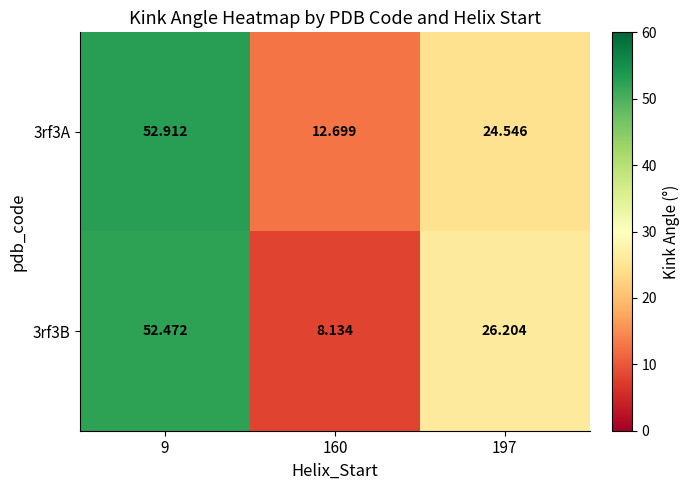

List the series in order of their overall mean, highest first.

3rf3A, 3rf3B